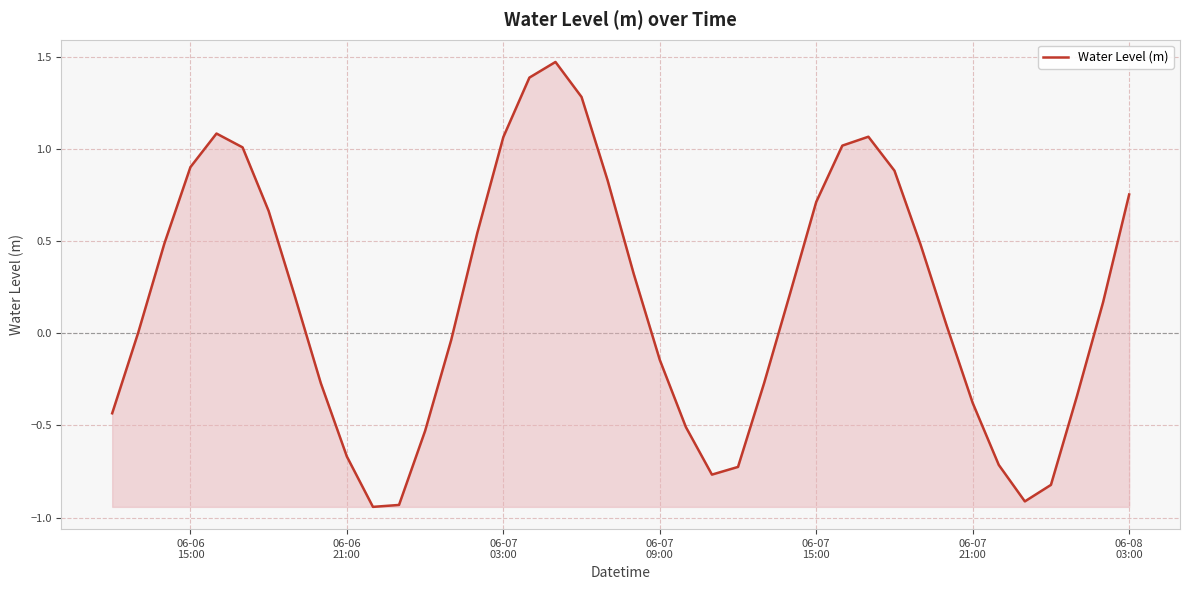

True or false: the data has more than 2 interior local peaks.

True